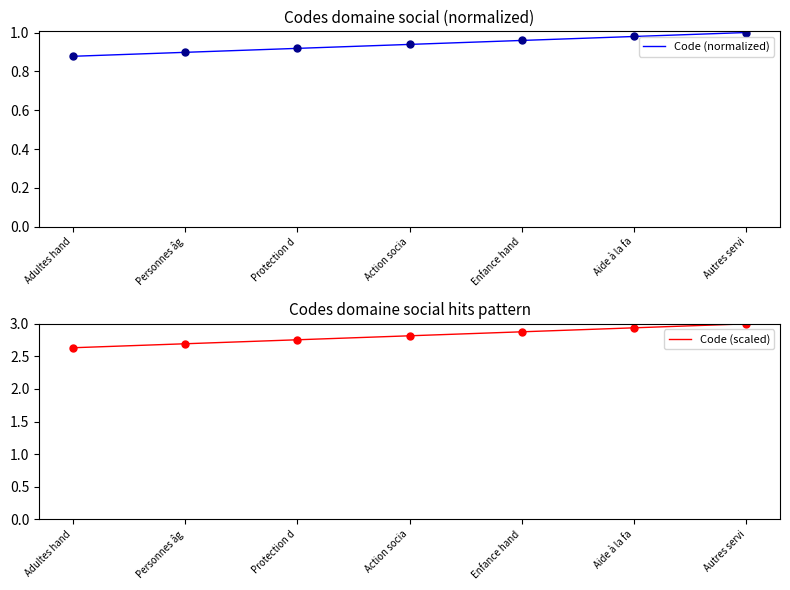

At how many categories does at least one series exceed 1?

7